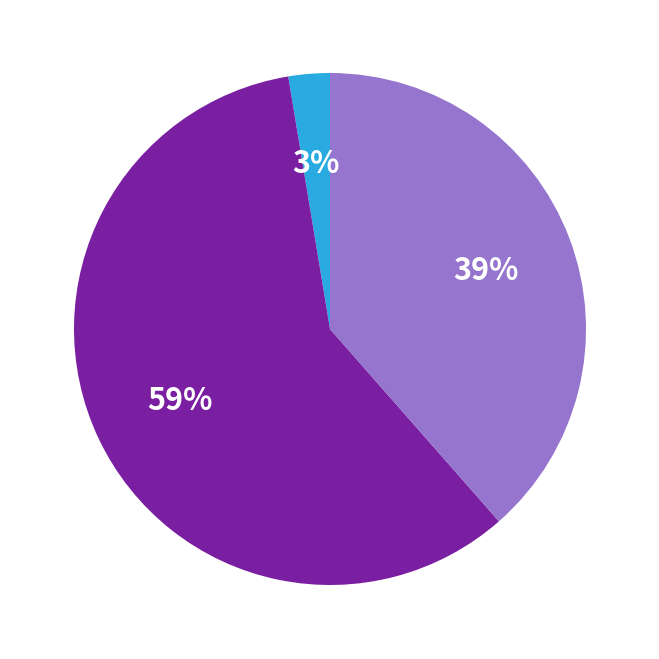

Is there any slice that represents more than half of the pie?

Yes